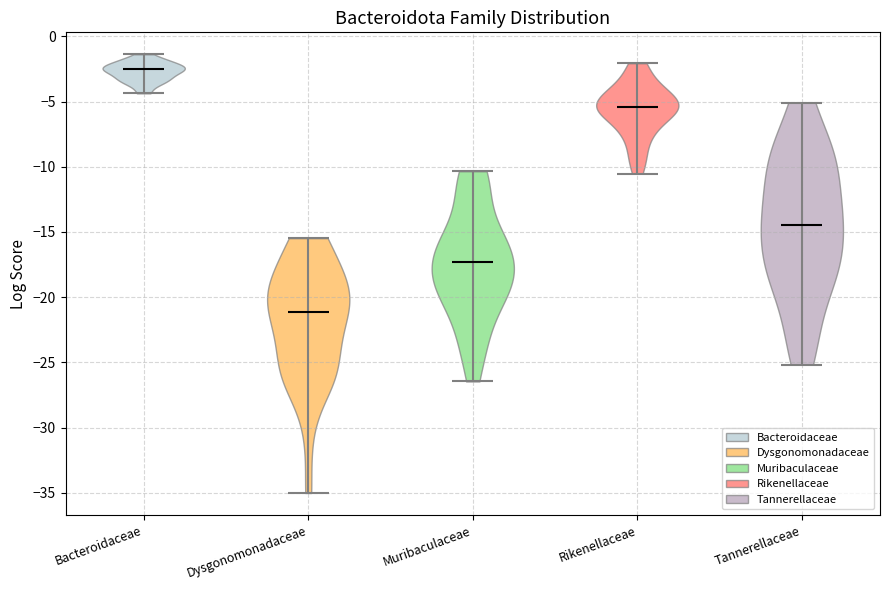

Reading left to right, read every violin against the y-axis: where its median line is, and the lowest and highest points it reaches. The values are not printed on the chart, so give them approximately, as read against the axis.

Bacteroidaceae: median line -2.5, lowest point -4.5, highest point -1.5
Dysgonomonadaceae: median line -21.0, lowest point -35.0, highest point -15.5
Muribaculaceae: median line -17.5, lowest point -26.5, highest point -10.5
Rikenellaceae: median line -5.5, lowest point -10.5, highest point -2.0
Tannerellaceae: median line -14.5, lowest point -25.0, highest point -5.0